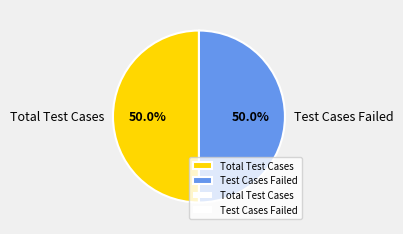

What percentage is NOT represented by Total Test Cases?

50.0%